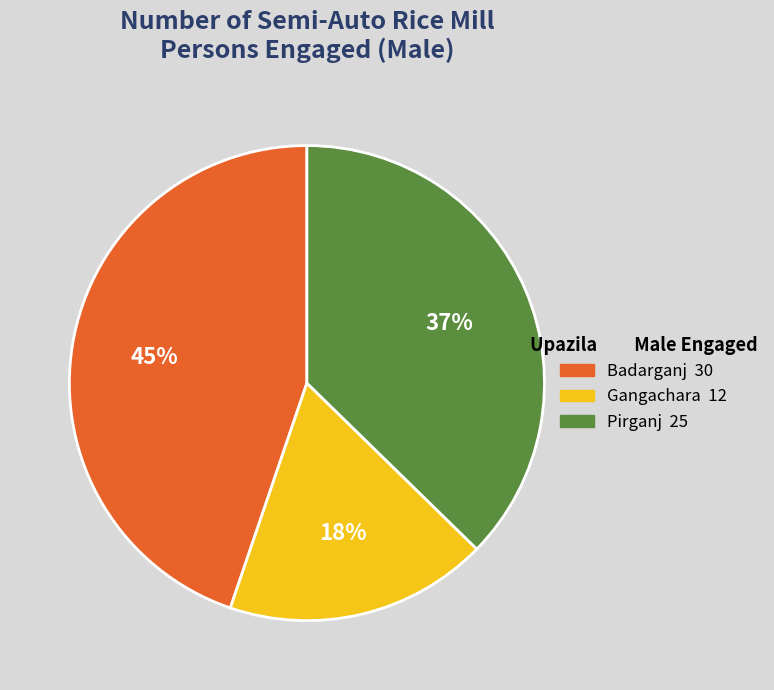

What is the largest slice in the pie chart?

Badarganj